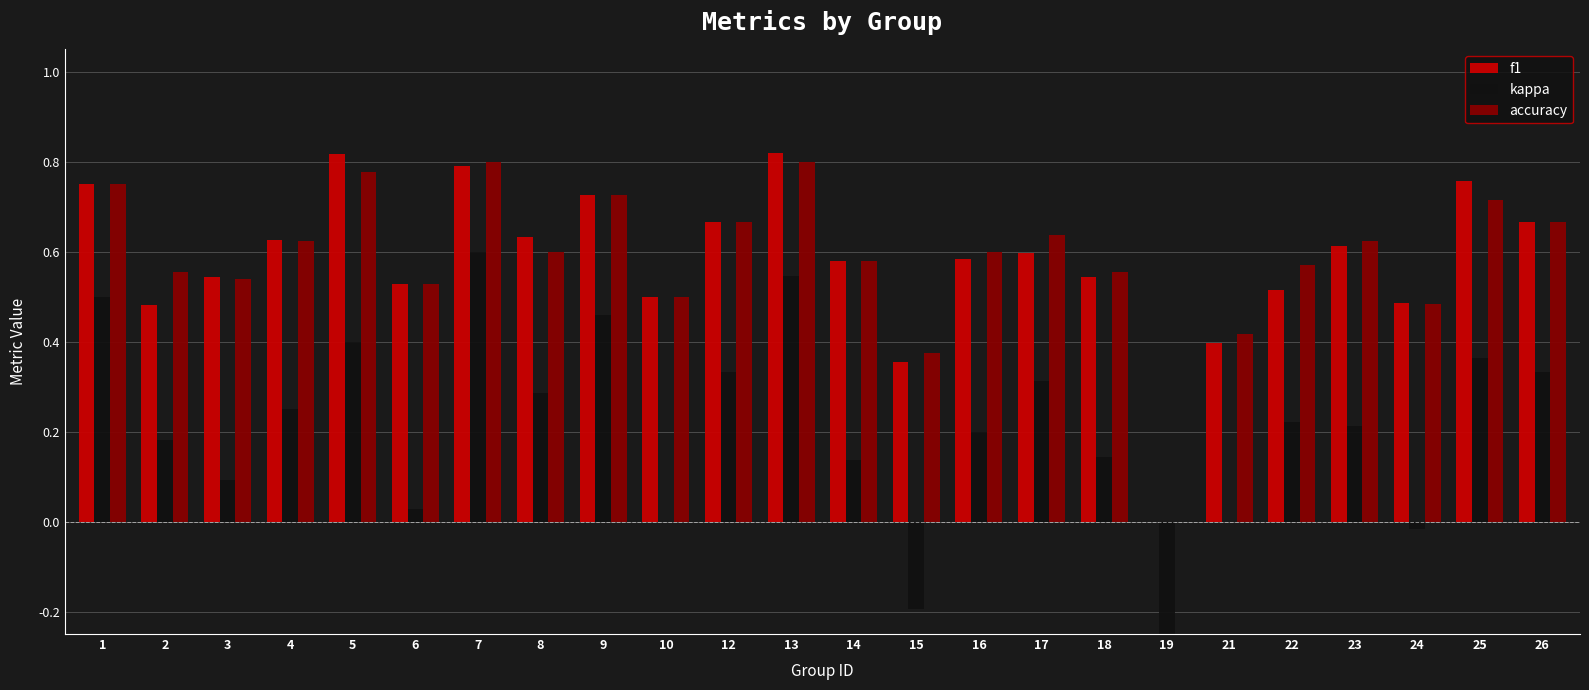

Where is kappa nearest to the value 0?

10